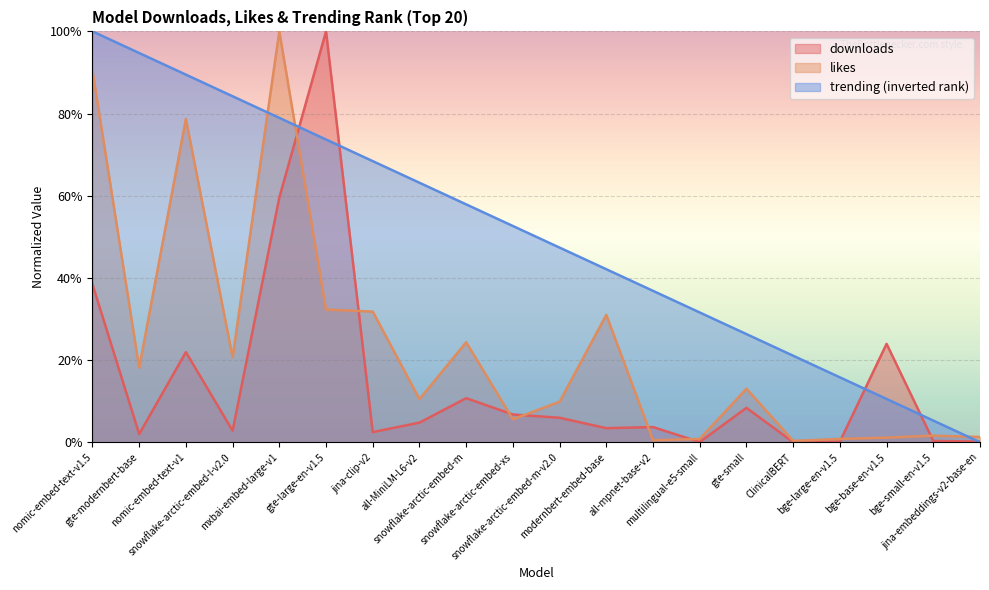

The trending series shows 0.7 at gte-large-en-v1.5. True or false?

True